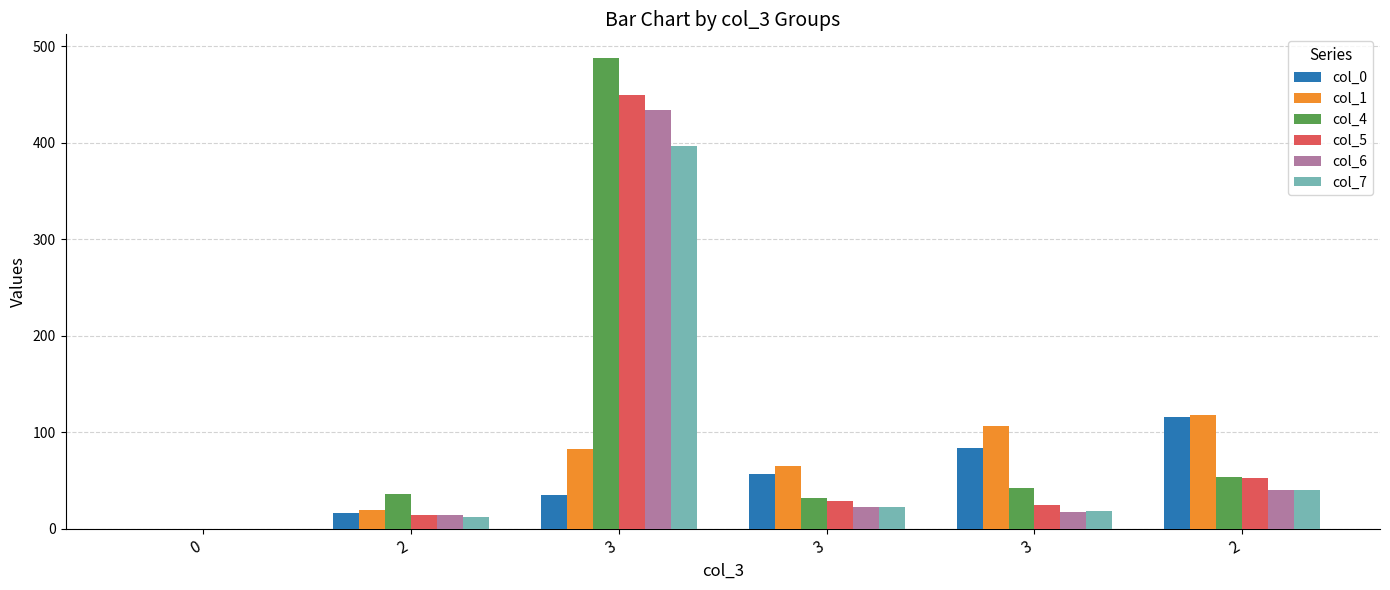

Reading left to right, what are all the values shown in this chart?

col_0: 0	16	35	57	84	116
col_1: 0	19	83	65	107	118
col_4: 0	36	488	32	42	54
col_5: 0	14	450	29	25	53
col_6: 0	14	434	23	17	40
col_7: 0	12	397	23	18	40